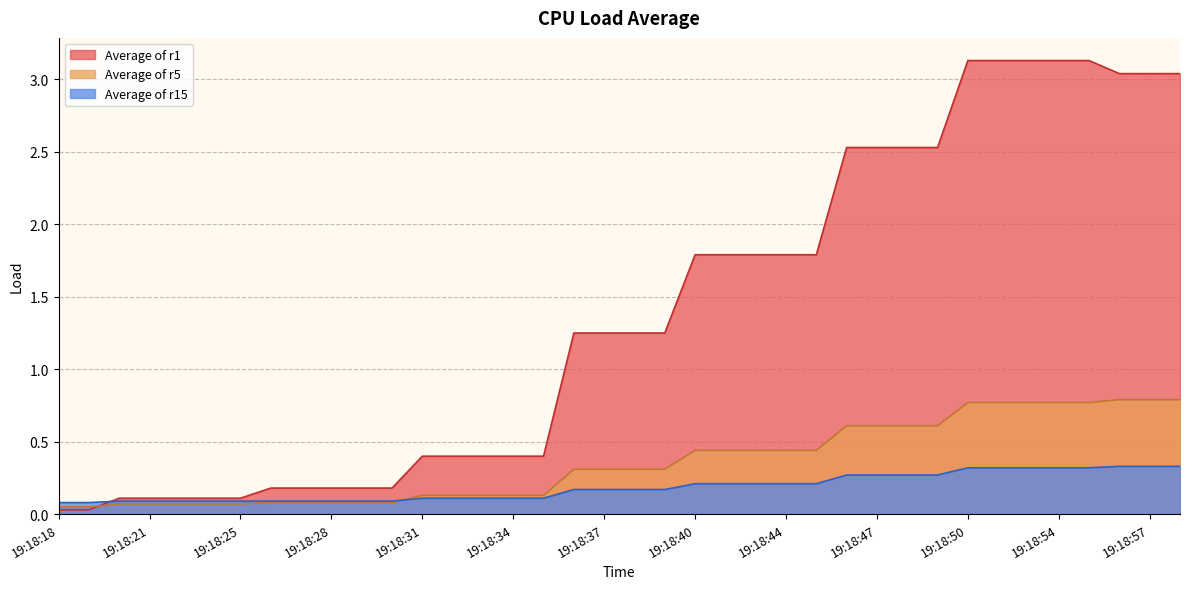

What is the value of the Average of r1 point at the 13th from the left?

0.4